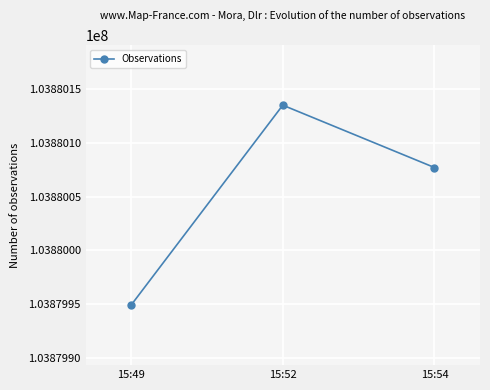

Approximately how many times larger is the value at 15:49 compared to 15:54?

1.0